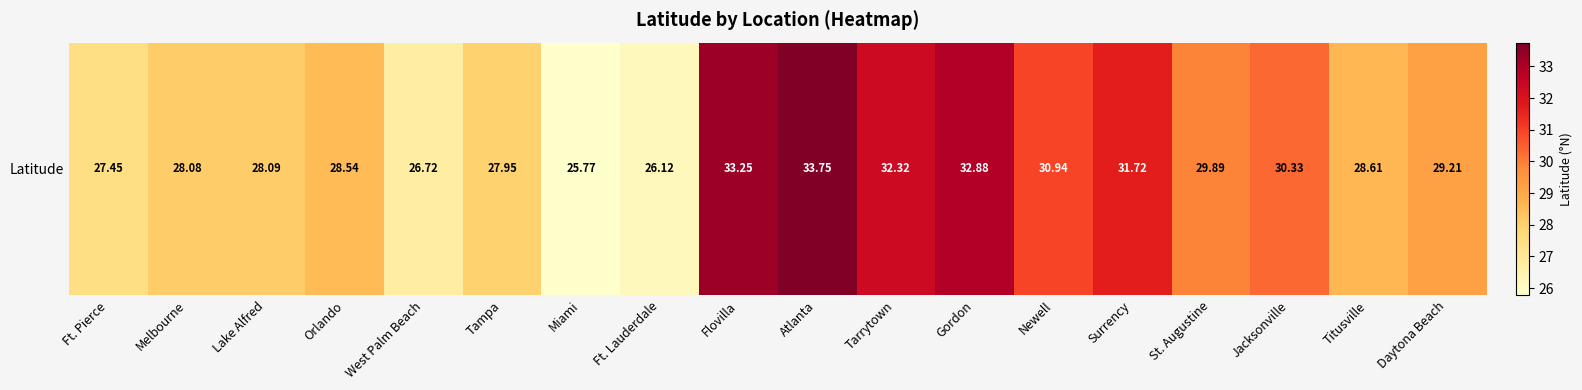

How many values are below 29?

9